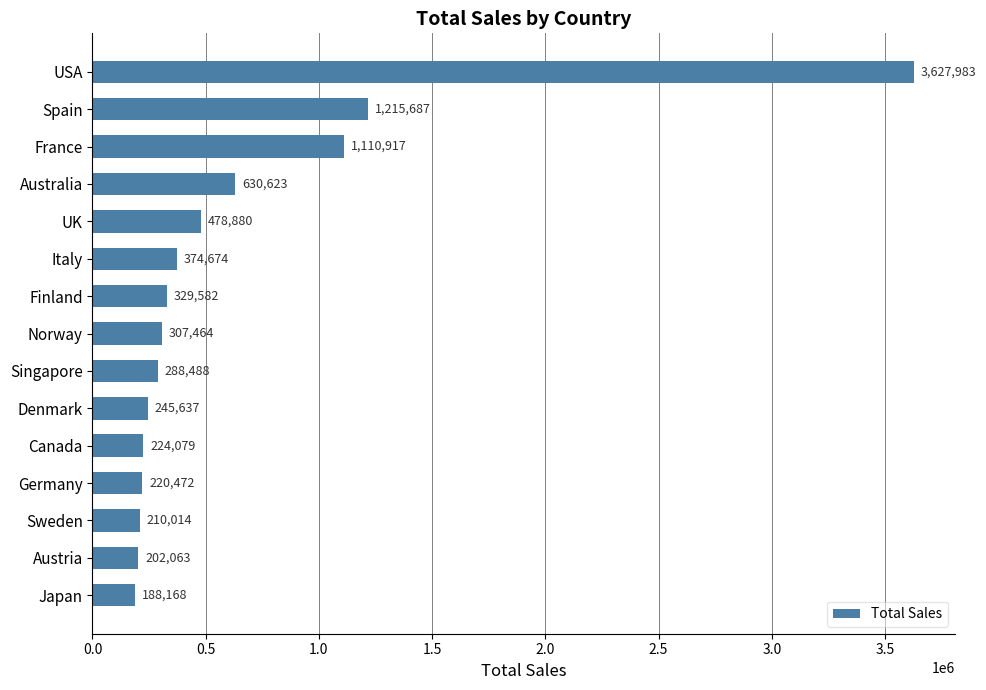

What is the value of the 4th bar from the top?

630623.1